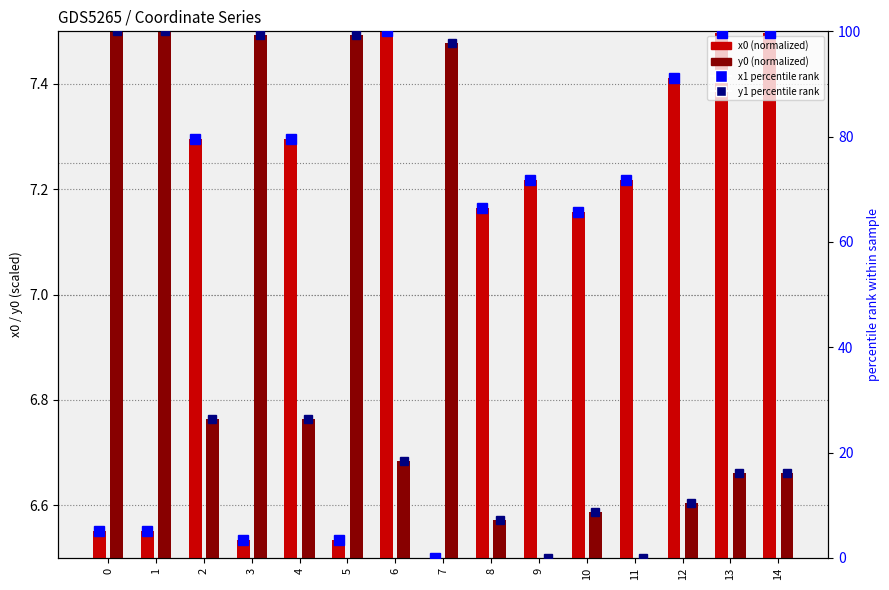

What is the sum of the y1 percentile rank values at 1 and 2?

126.3